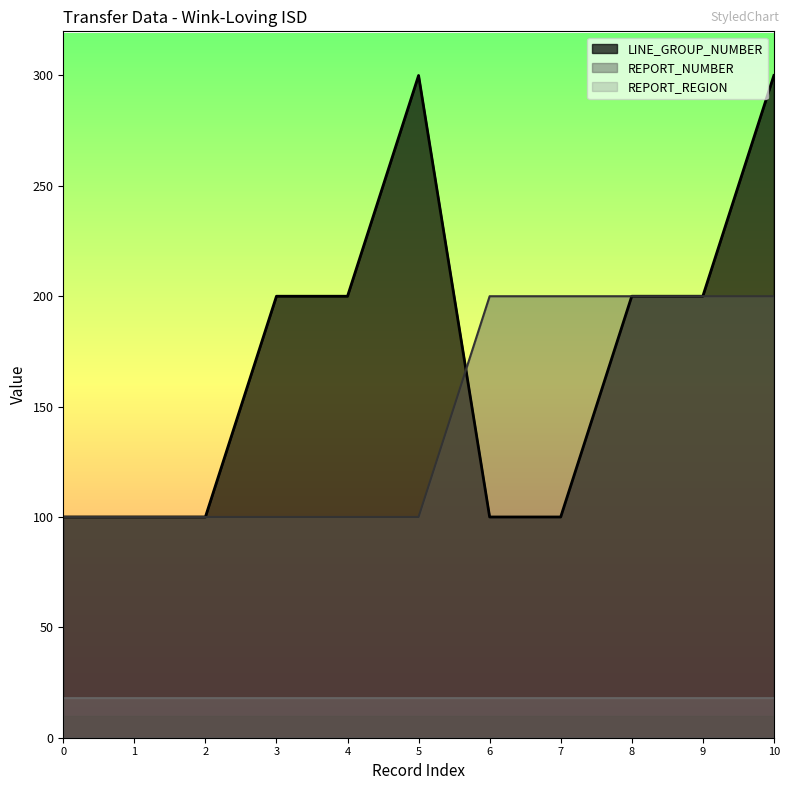

True or false: REPORT_REGION and REPORT_NUMBER cross at least once.

False